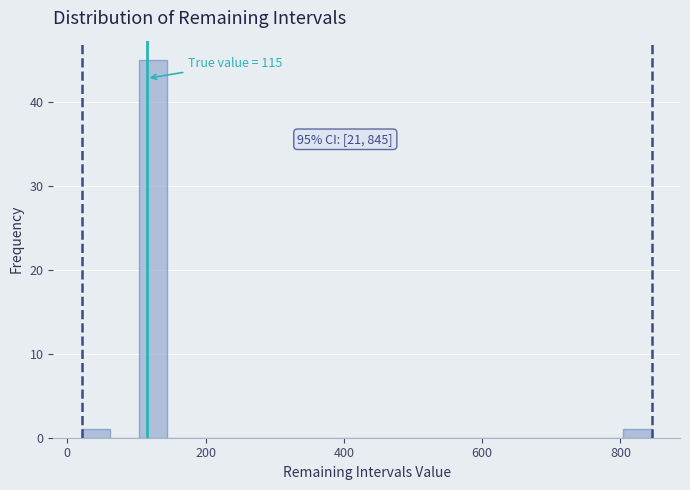

Around what value on the x-axis is the tallest bar? Give the approximate position of its centre, as read against the axis.

120